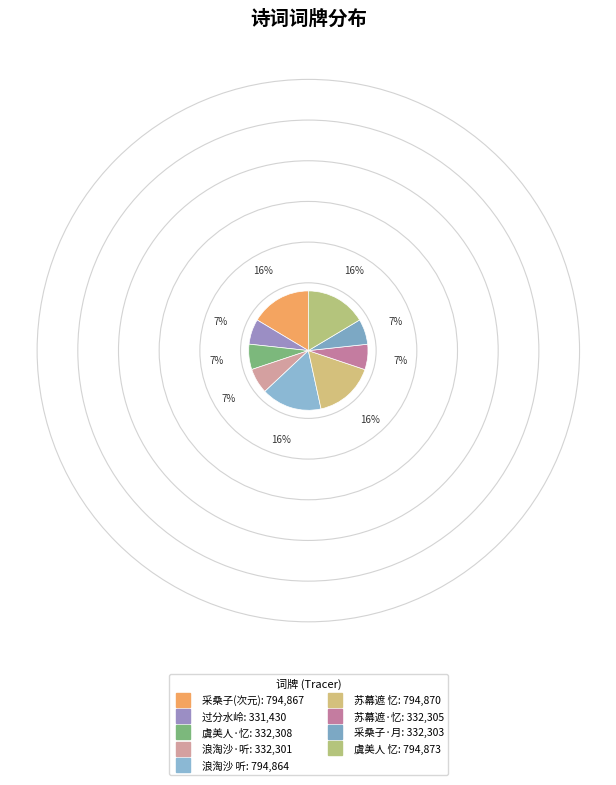

Which slice is the smallest?

过分水岭·玉龙耕种素芝田